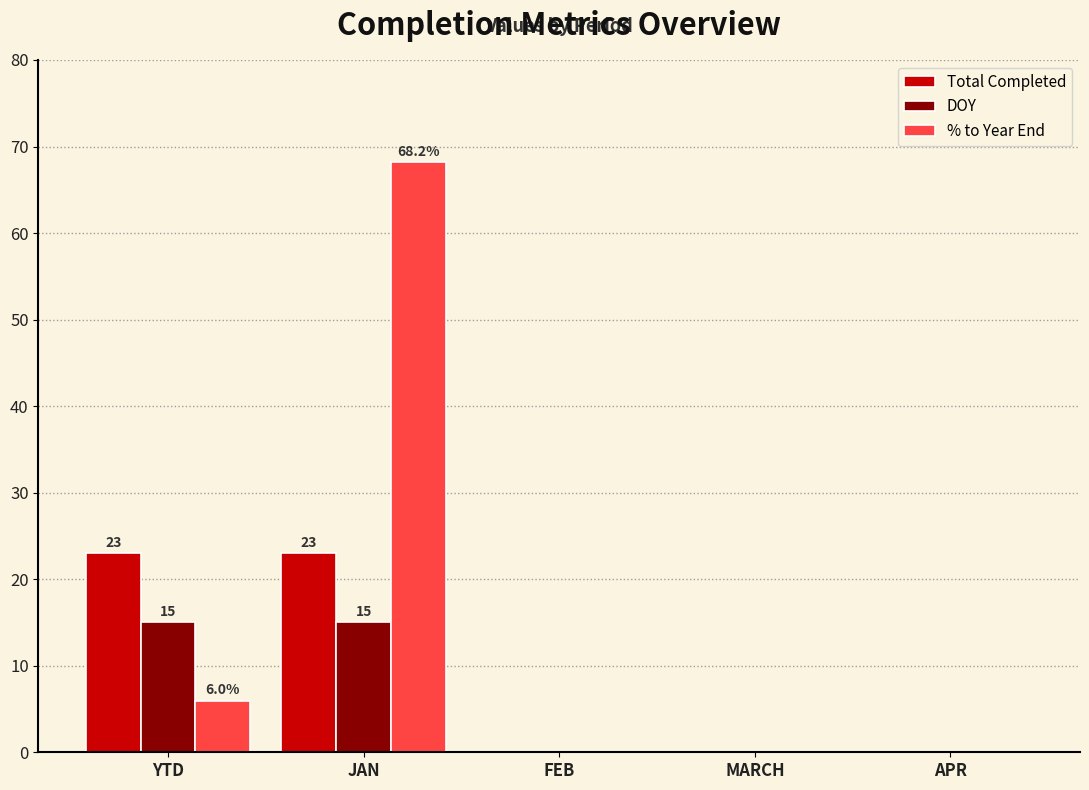

At which category is the sum across all series the highest?

JAN